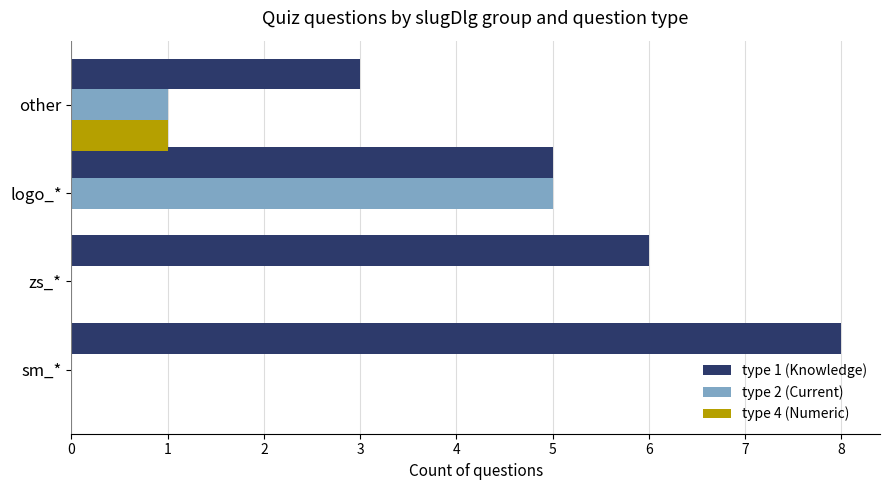

True or false: type 4 (Numeric) has a value of 0 at sm_*.

True